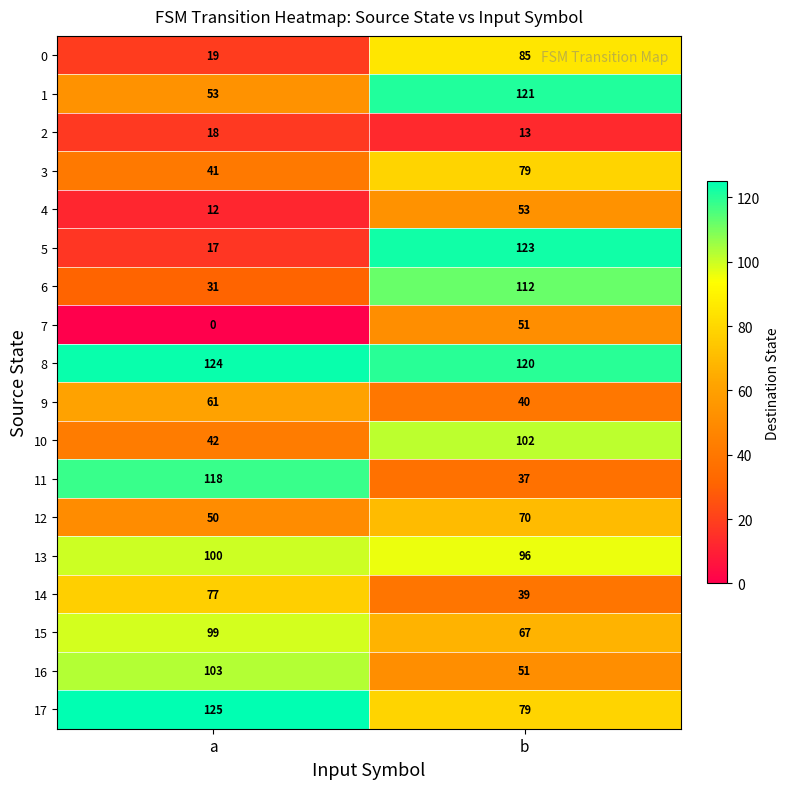

What is the total value across all series at a?

1090